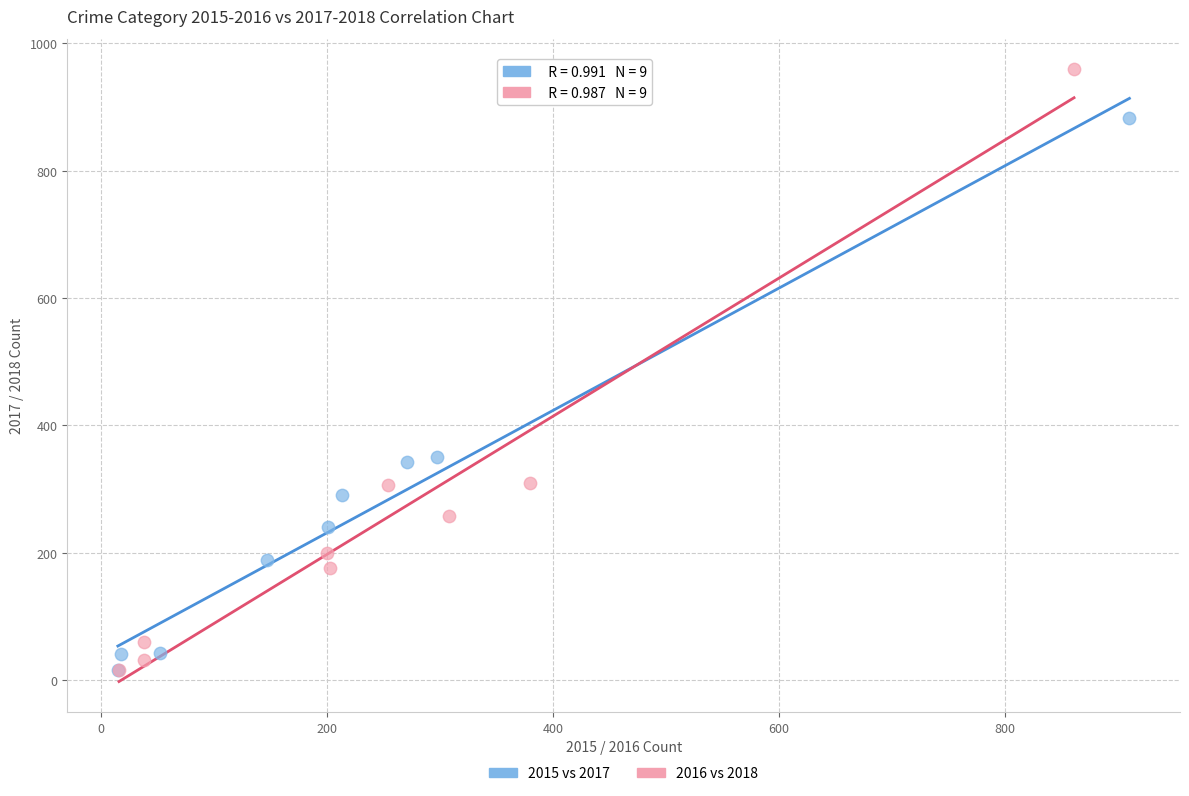

Which series contains the highest Y value?

2016 vs 2018